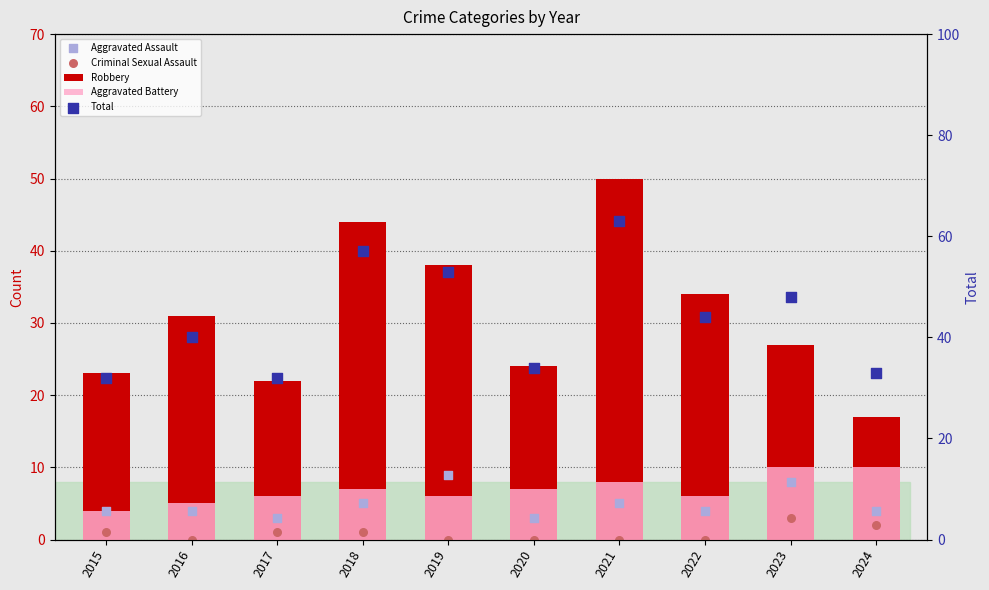

At which category is the sum across all series the highest?

2021